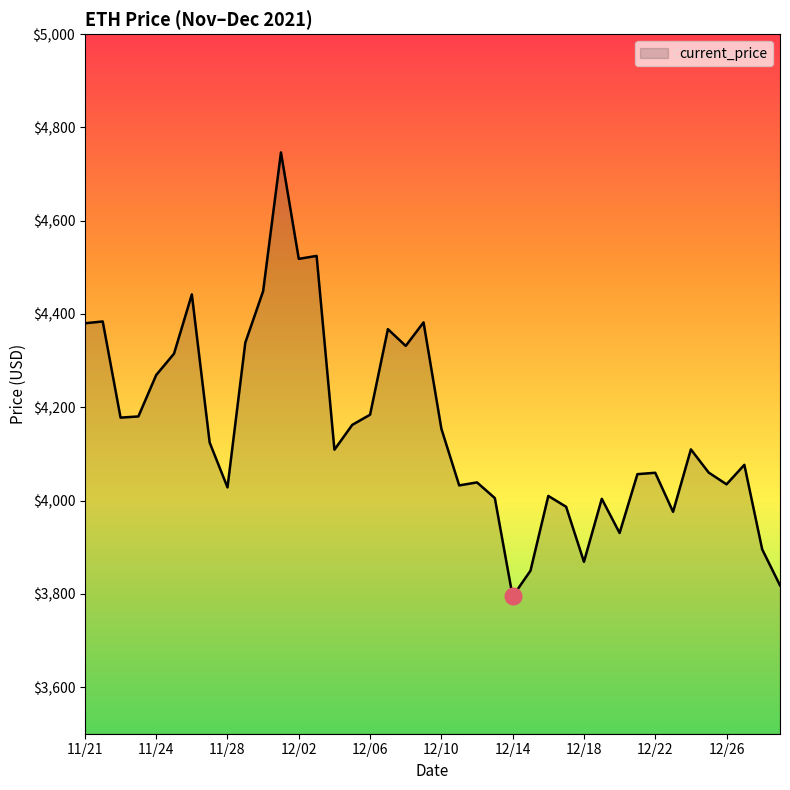

What is the maximum value shown in the chart?

4746.4